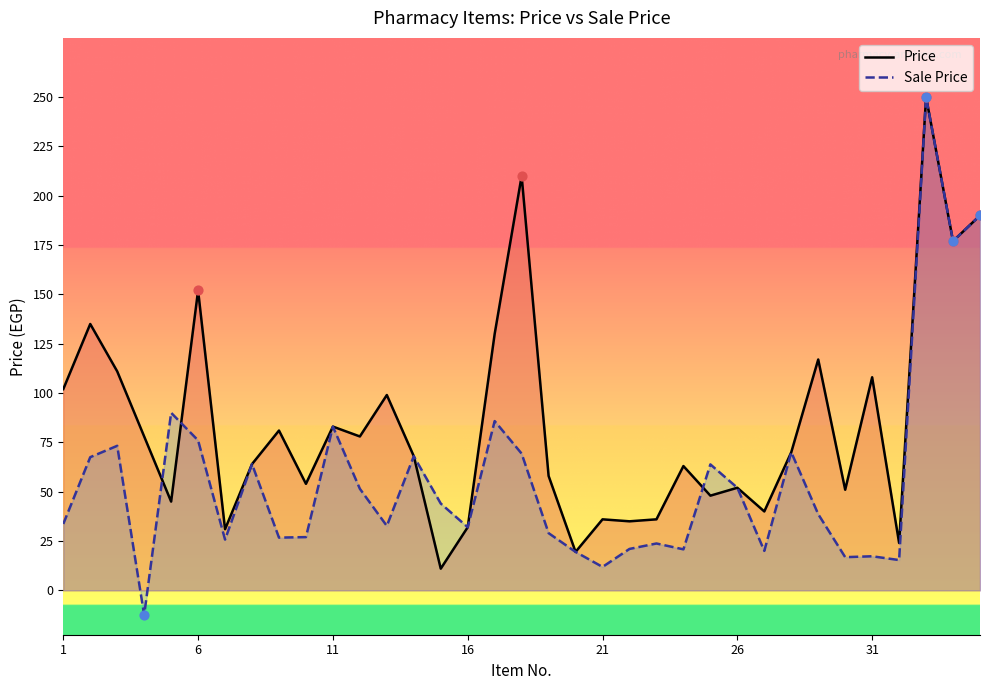

Which series has the largest total across all categories?

Price